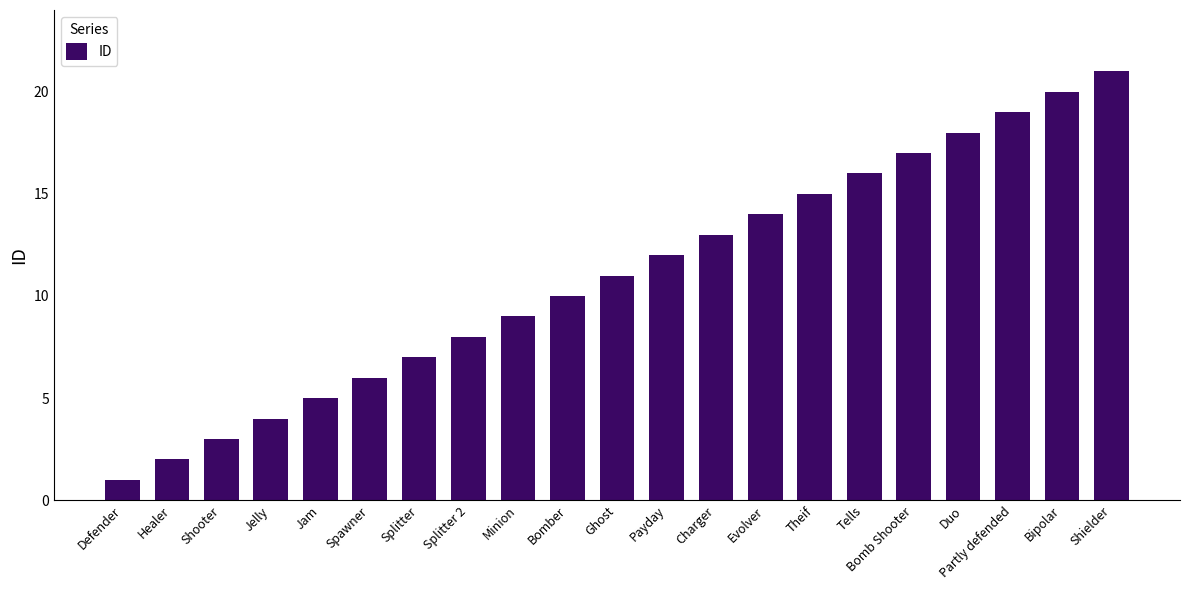

What is the difference between the maximum and minimum values?

20